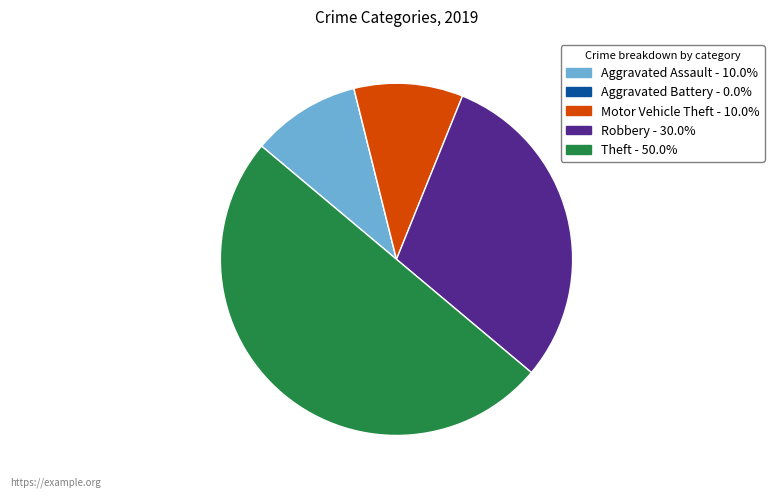

What is the ratio of the value at Robbery to the value at Aggravated Assault?

3.0